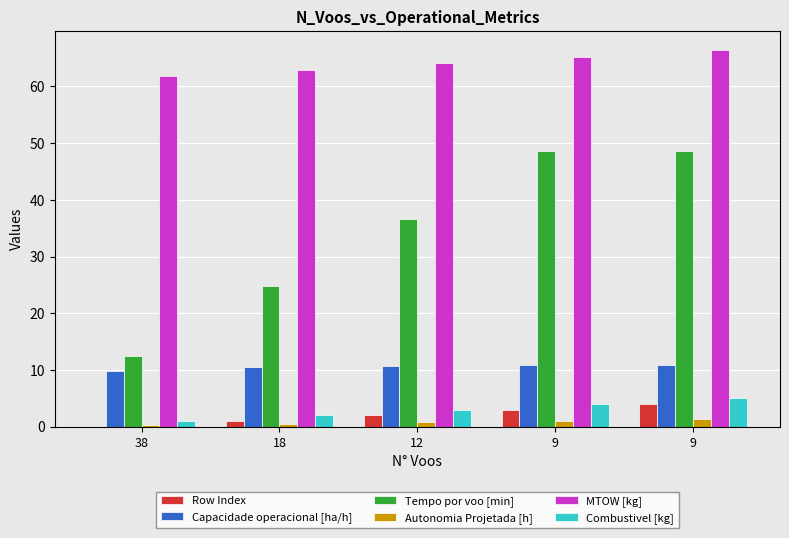

What are all the series names shown in the legend?

Row Index, Capacidade operacional [ha/h], Tempo por voo [min], Autonomia Projetada [h], MTOW [kg], Combustivel [kg]